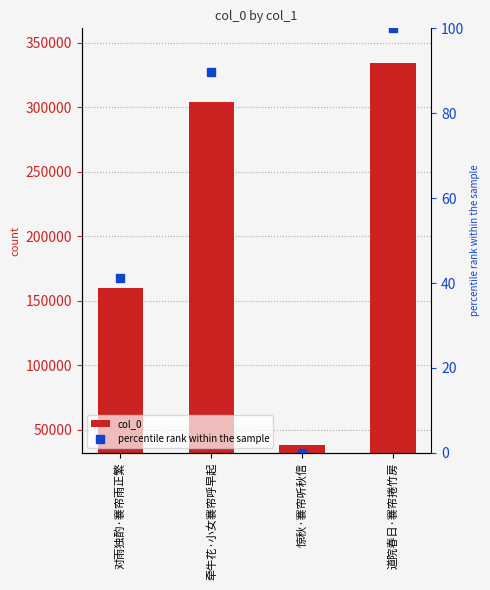

Is it true that col_0 equals 159924.0 at 对雨独酌·褰帘雨正繁?

True